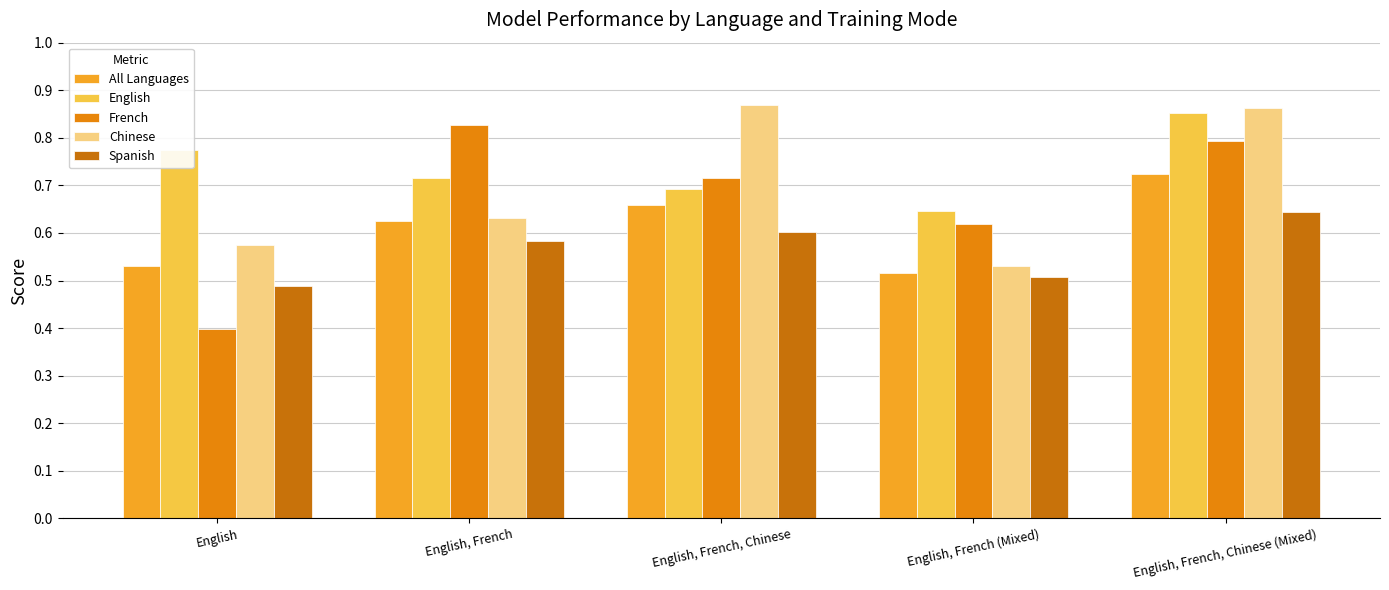

What is the lowest value of the Chinese series?

0.5